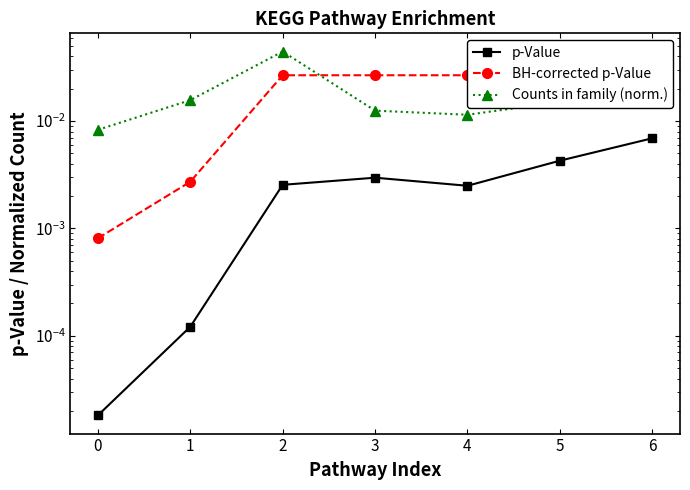

How many interior local peaks does the Counts in family (norm.) series have?

1